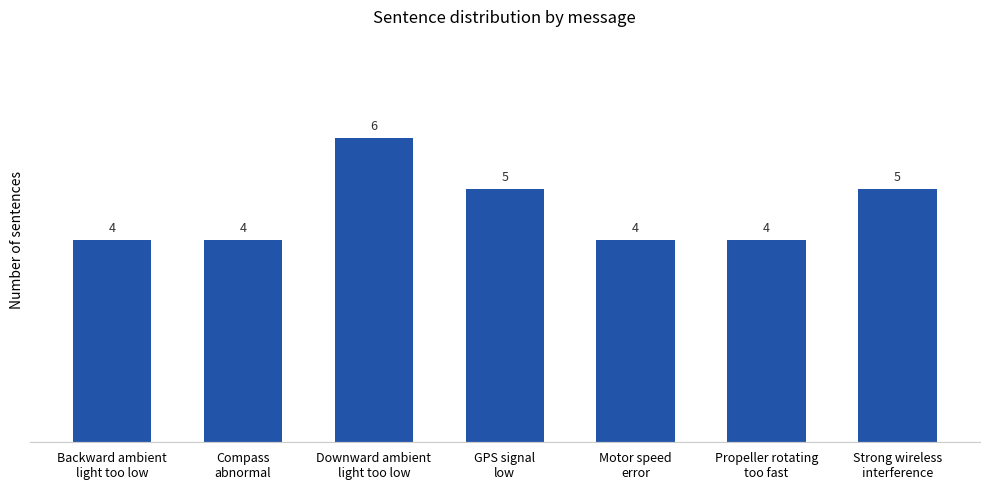

What is the label of the 3rd bar from the left?

Downward ambient
light too low